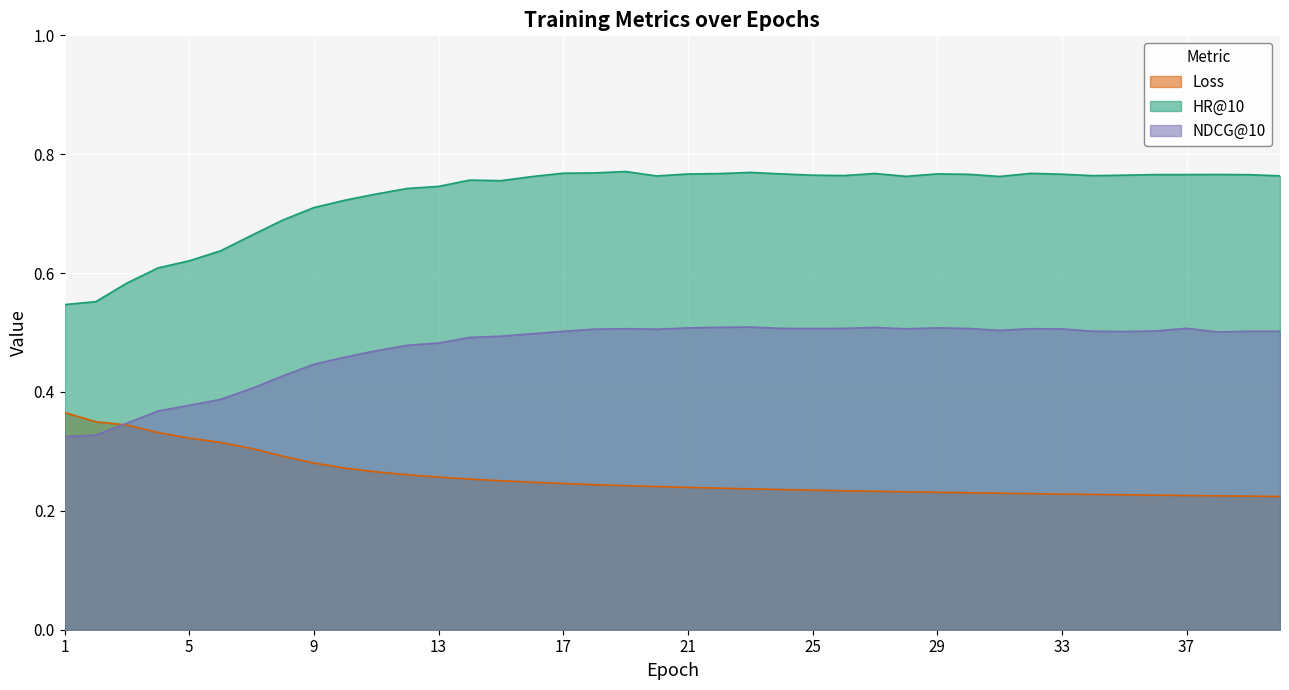

What is the sum of all NDCG@10 values?

18.9